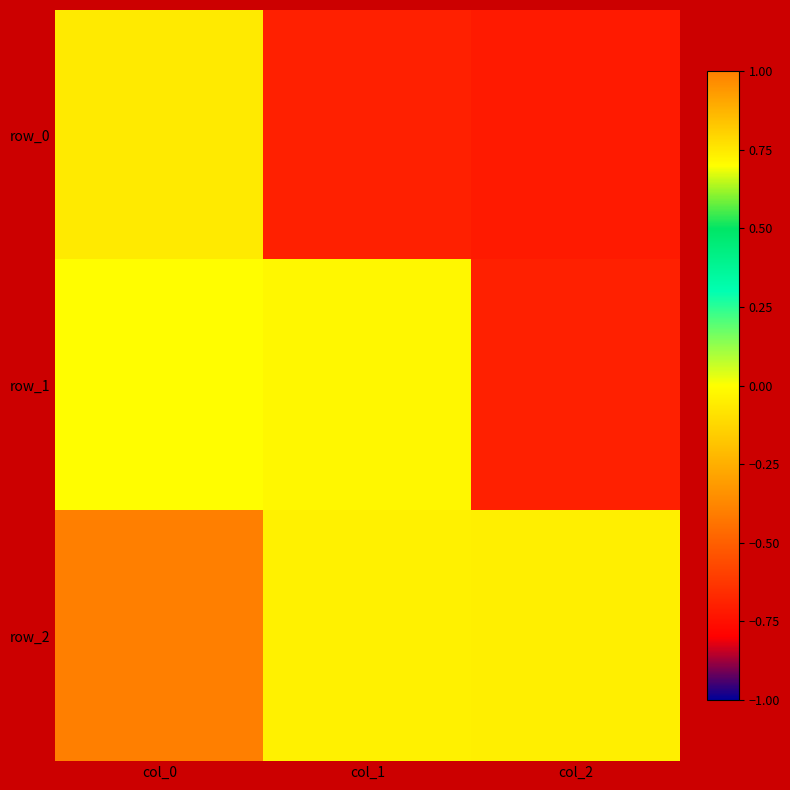

What is the difference between the maximum and minimum values in the row_2 series?

1.0